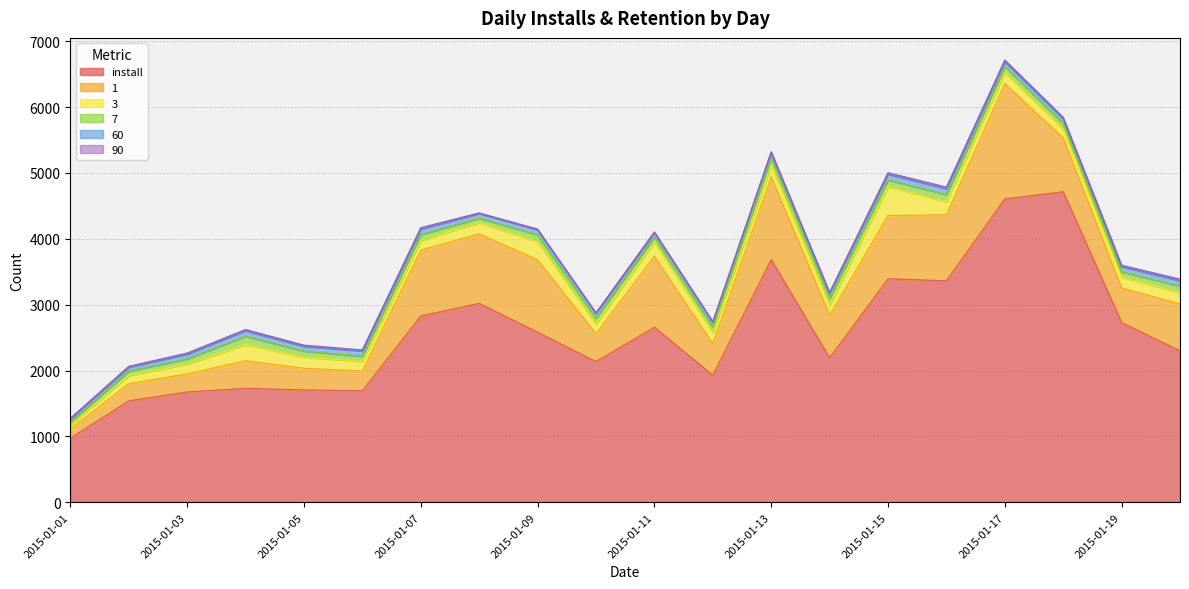

Between 2015-01-03 and 2015-01-15, which is larger?

2015-01-15